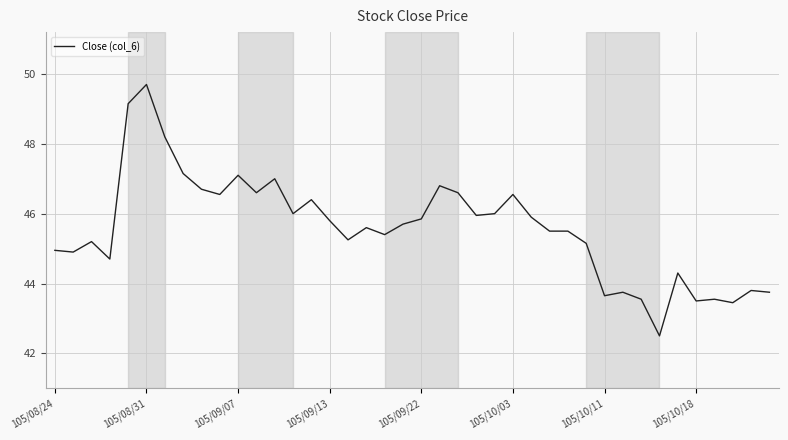

What is the greatest value displayed?

49.7